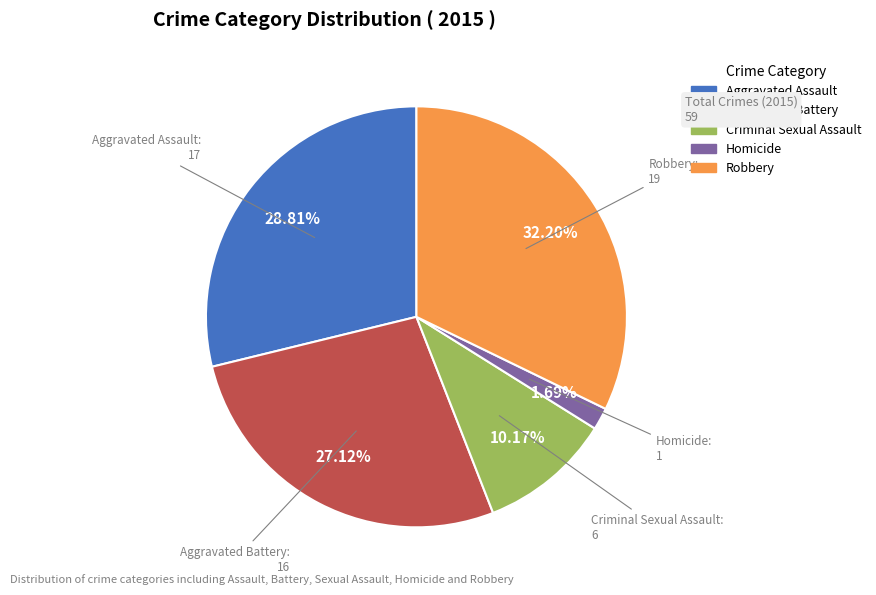

What is the ratio of the value at Criminal Sexual Assault to the value at Robbery?

0.3